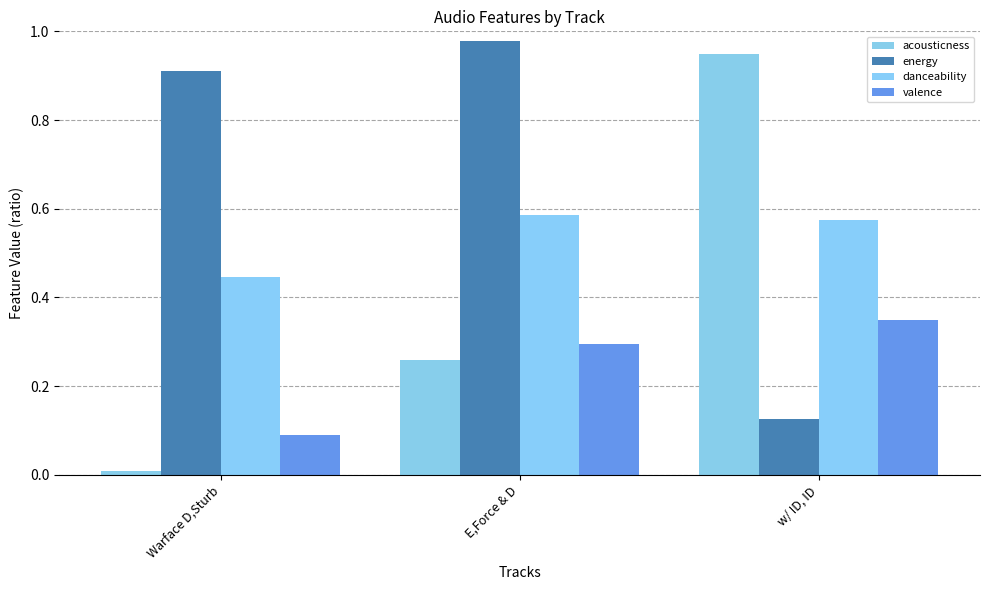

How many bars are there in each group?

4